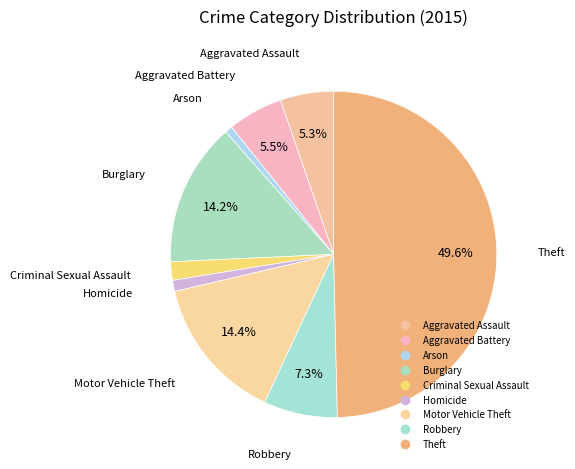

Count the number of slices in the pie.

9